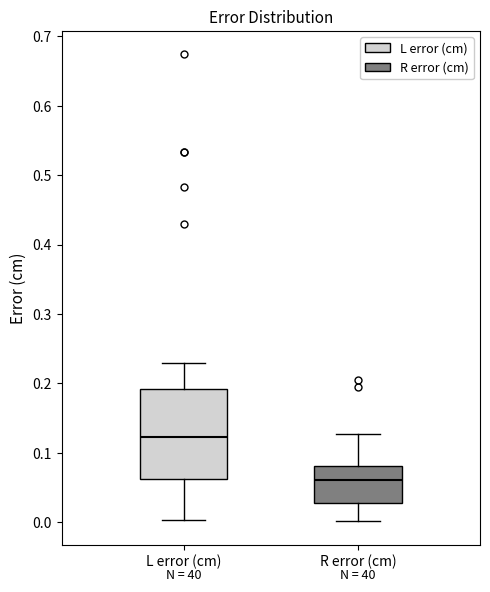

Reading left to right, transcribe this box plot: for each box, give where its median line is, the range the box spans, and where its two whiskers end, as read against the y-axis. The values are not printed on the chart, so give them approximately, as read against the axis.

L error (cm): median 0.12, box 0.06 to 0.19, whiskers 0.00 to 0.23
R error (cm): median 0.06, box 0.03 to 0.08, whiskers 0.00 to 0.13